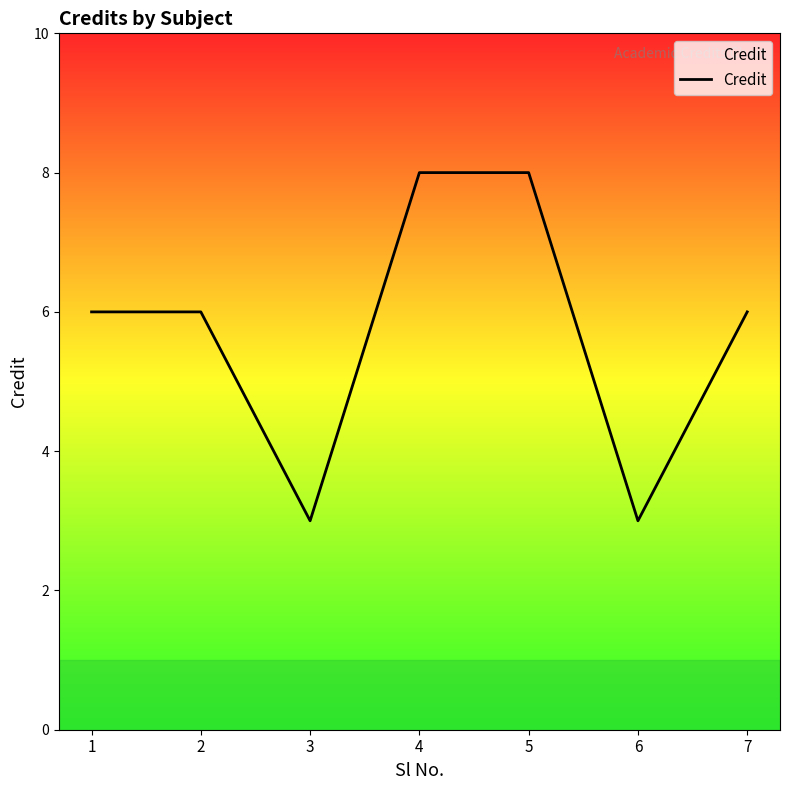

Approximately how many times larger is the value at 5 compared to 1?

1.3